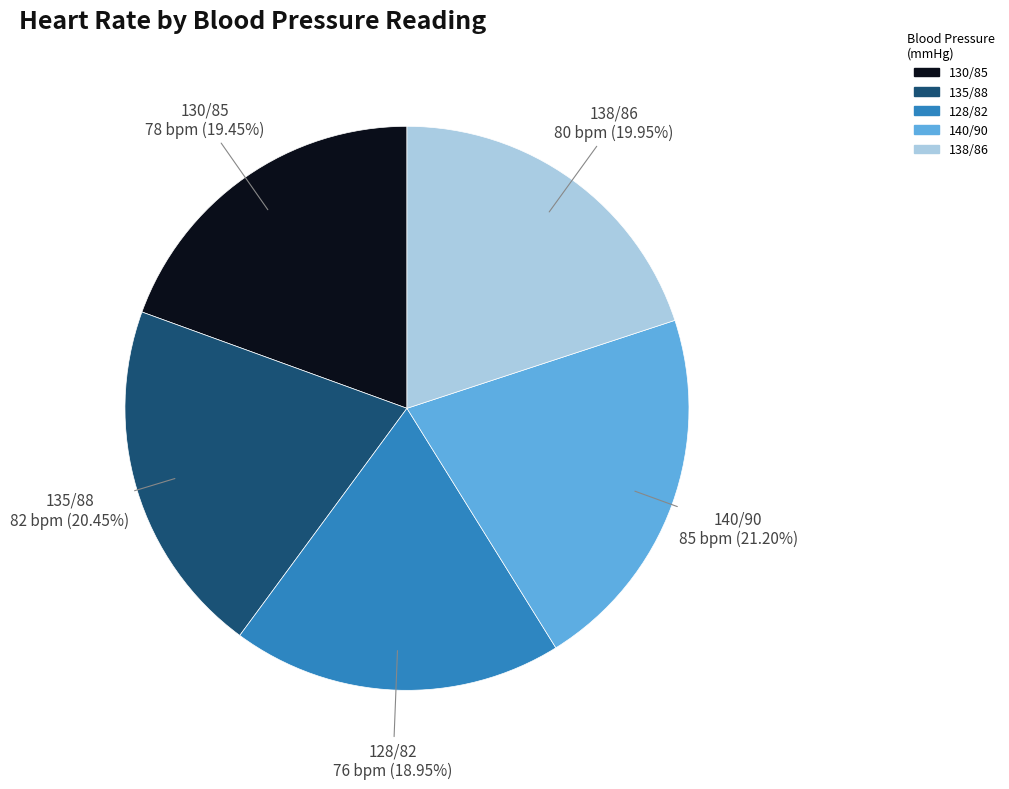

How many slices are in this pie chart?

5